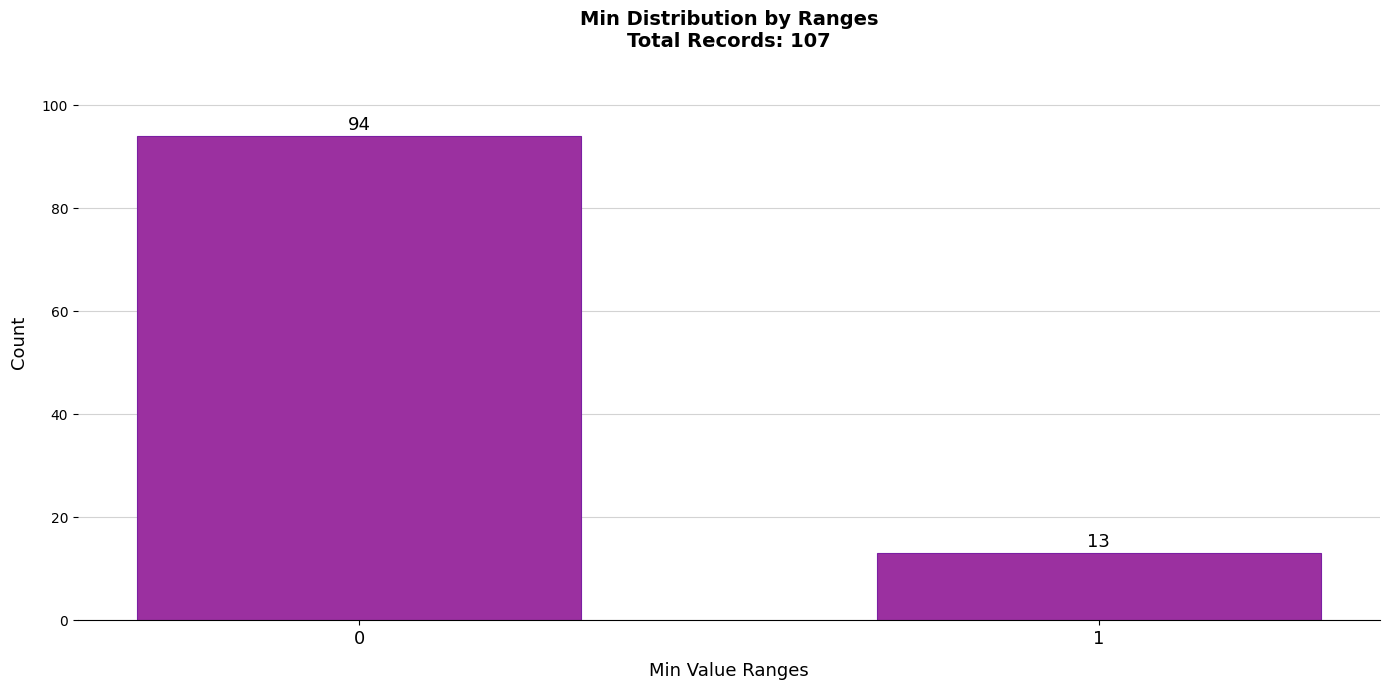

Reading left to right, transcribe all the data shown in this chart.

94	13